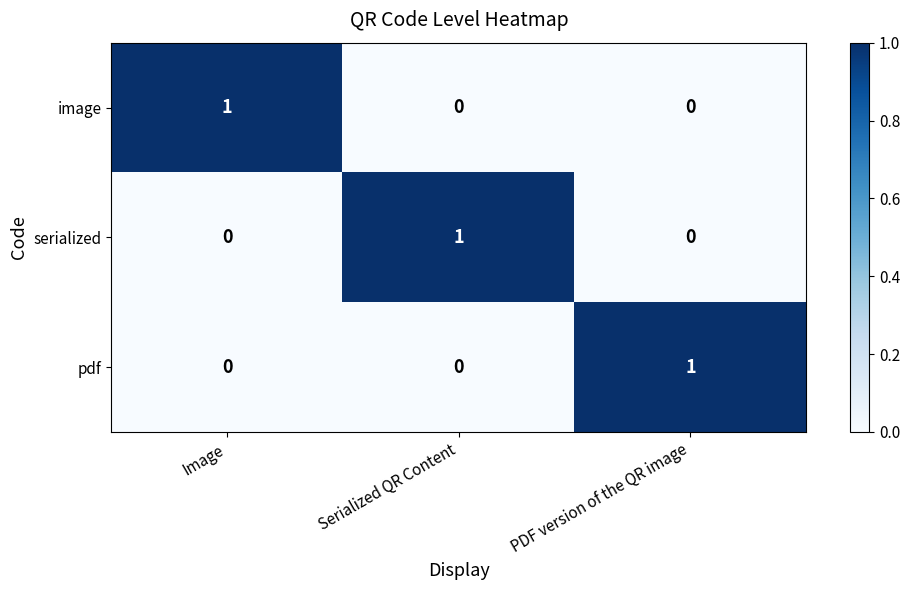

True or false: serialized has a value of 0 at Image.

True